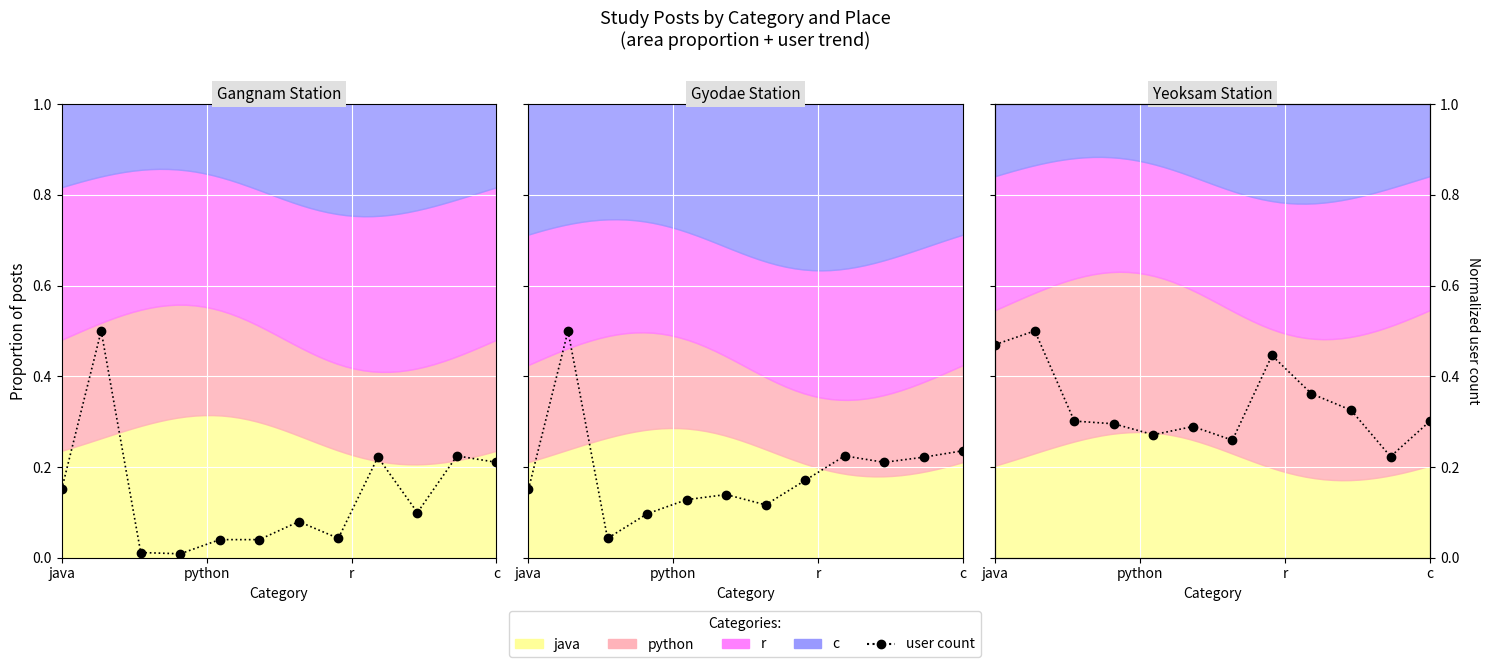

Which category has the highest value across all series?

python